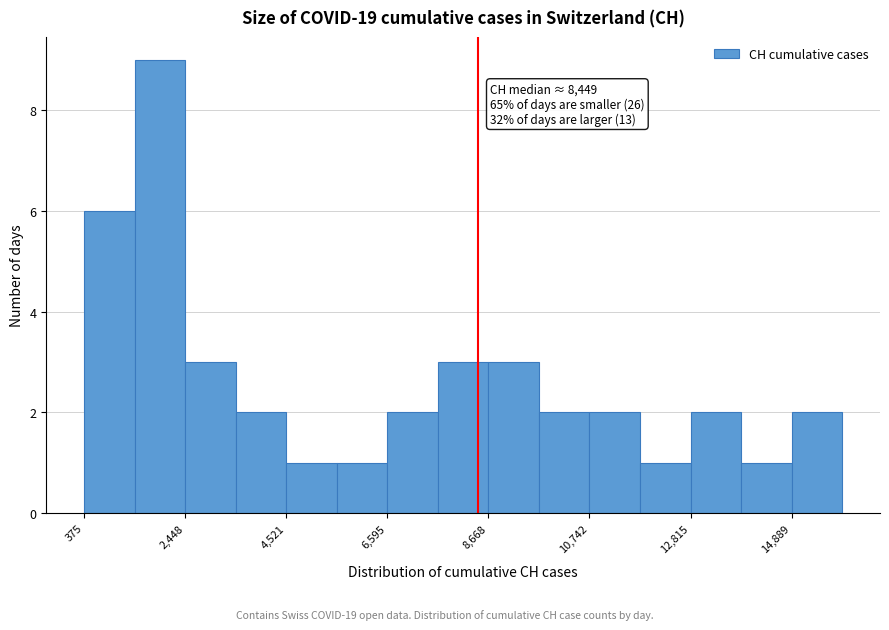

Read against the x-axis, roughly where is the centre of the tallest bar?

2000